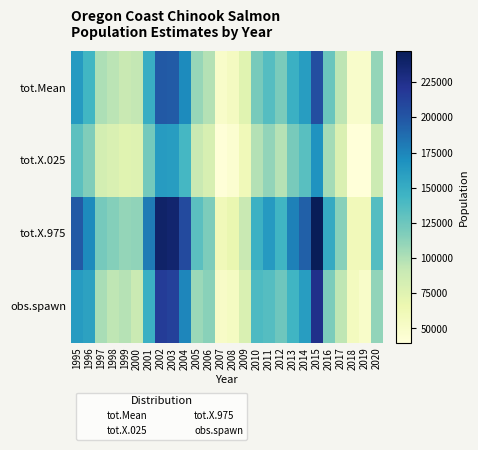

At how many categories does at least one series exceed 71076?

22